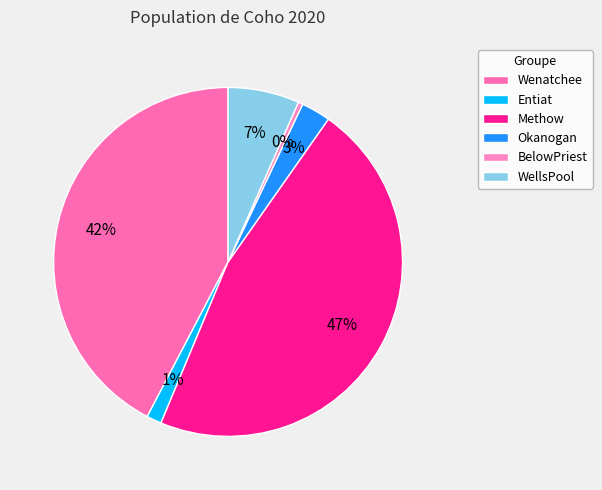

How many segments does this pie chart have?

6